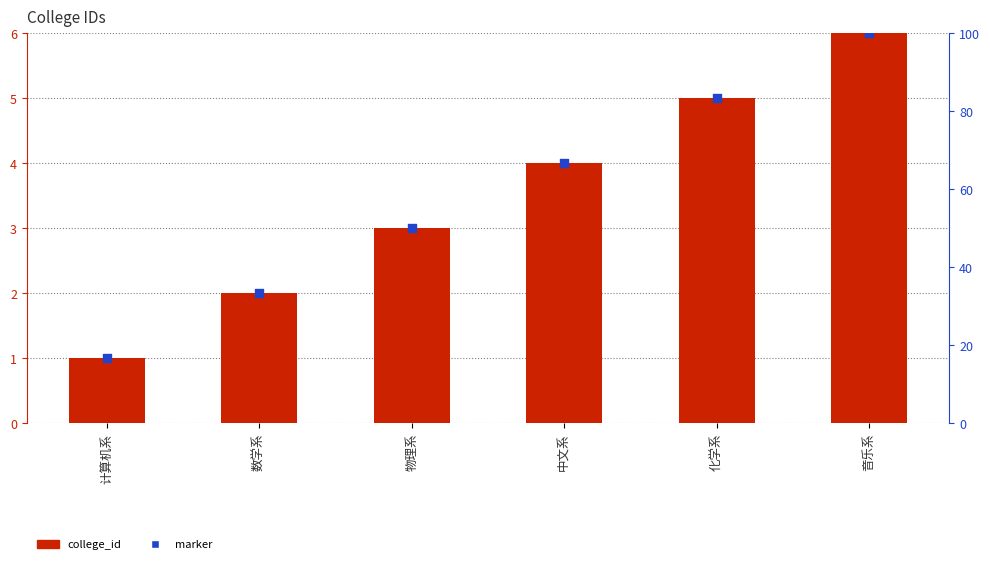

Which series has the widest spread of Y values?

college_id